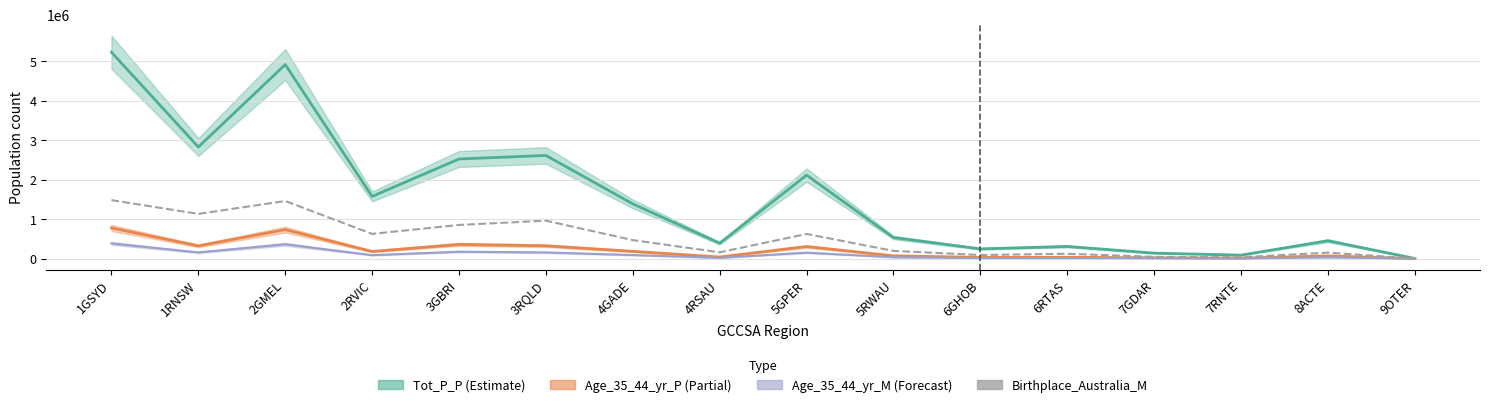

Rank the categories by Birthplace_Australia_M value from lowest to highest.

9OTER, 7RNTE, 7GDAR, 6GHOB, 6RTAS, 8ACTE, 4RSAU, 5RWAU, 4GADE, 5GPER, 2RVIC, 3GBRI, 3RQLD, 1RNSW, 2GMEL, 1GSYD